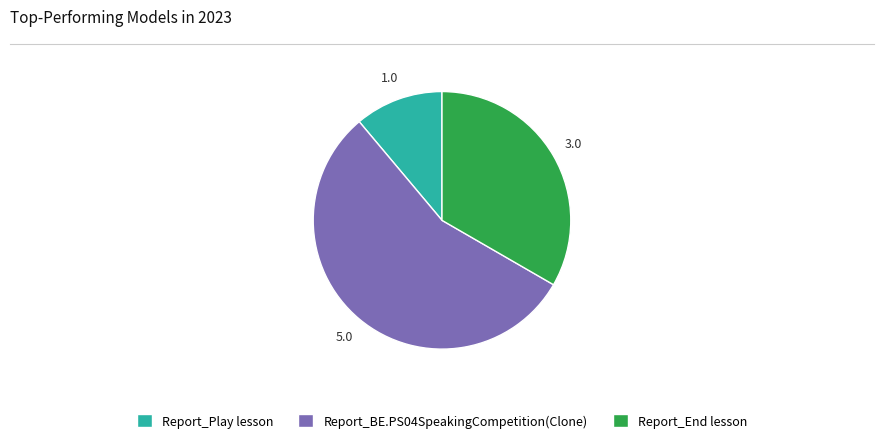

Does any single category account for the majority?

Yes